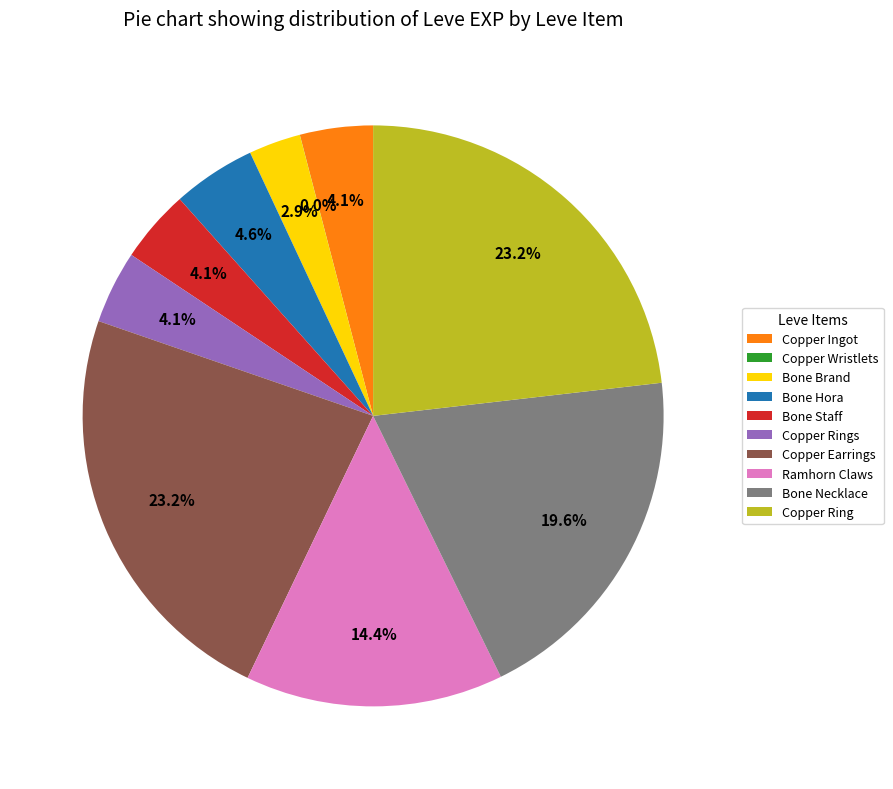

True or false: Bone Brand accounts for 15% of the total.

False